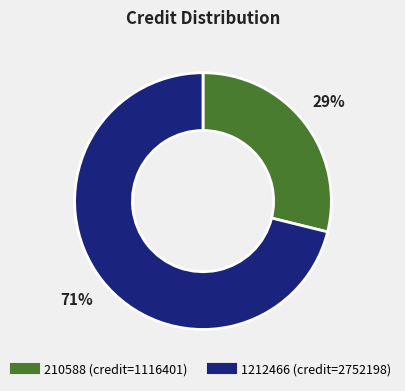

The 210588 slice represents 36% of the pie. True or false?

False